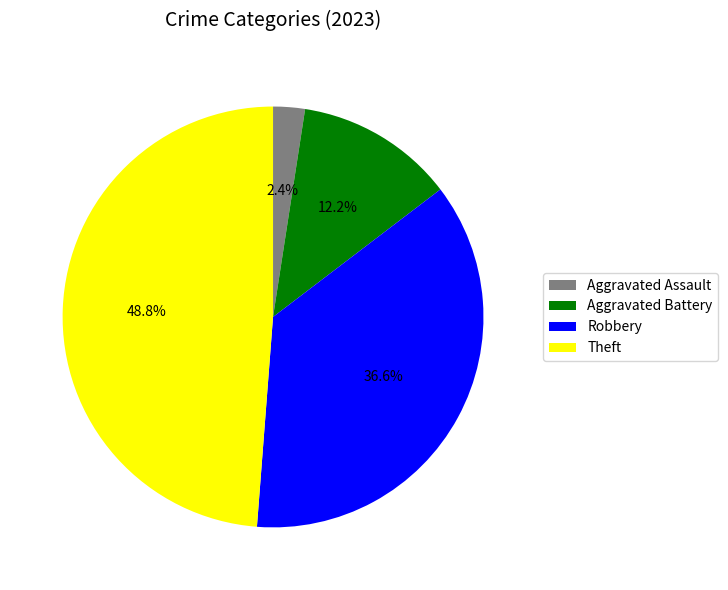

How much of the chart is everything except Theft?

51.2%